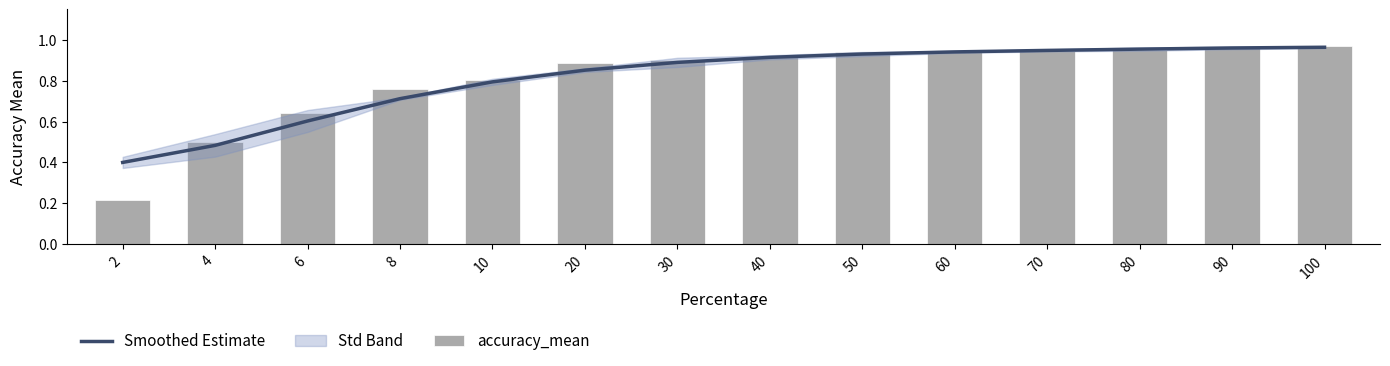

The value of accuracy_mean at 6 is 0.9. True or false?

False